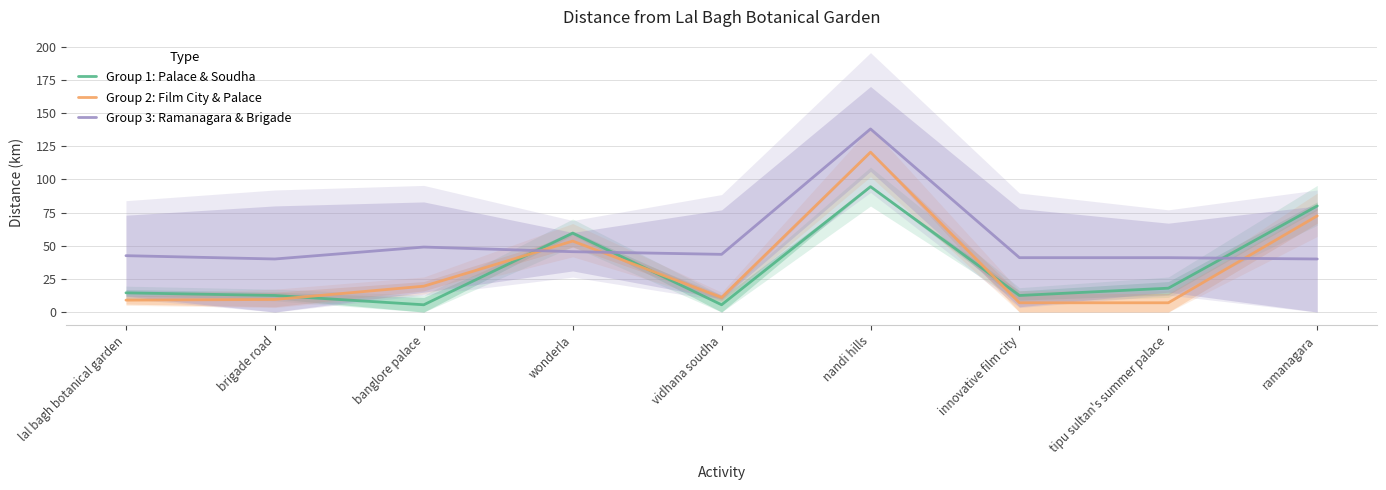

What is the greatest value displayed?

138.0